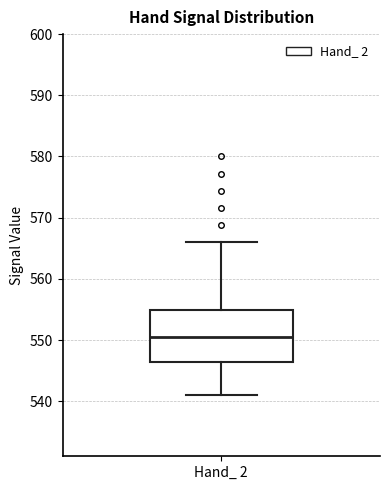

Where does the upper whisker of the box for Hand_ 2 end on the y-axis? The values are not printed on the chart, so give them approximately, as read against the axis.

566